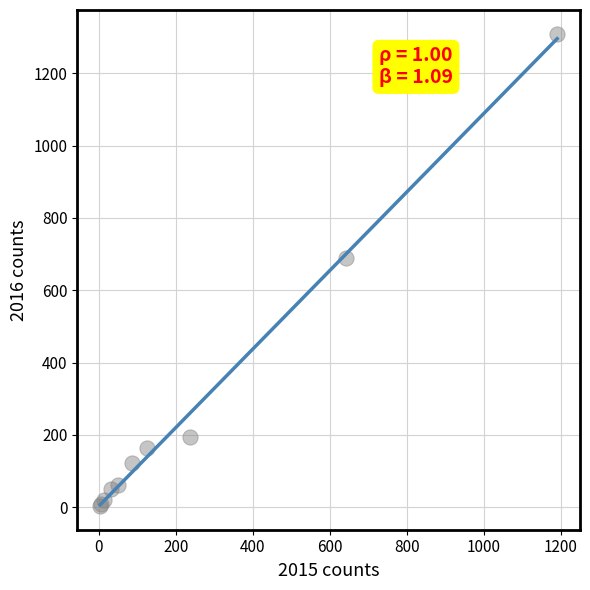

What Y value in the scatter plot is closest to 656?

689